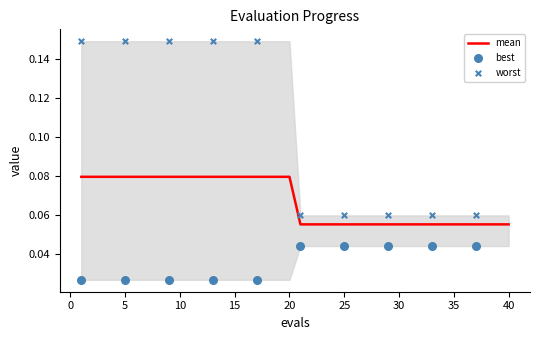

Which series reaches the minimum Y coordinate?

best